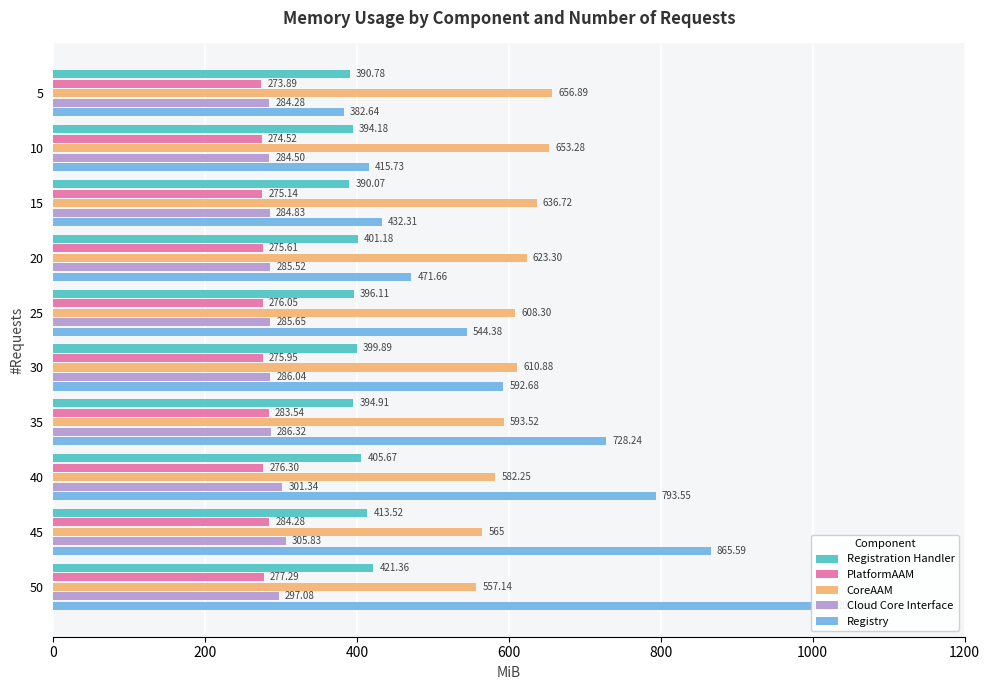

What is the difference between the CoreAAM values at 5 and 40?

74.6